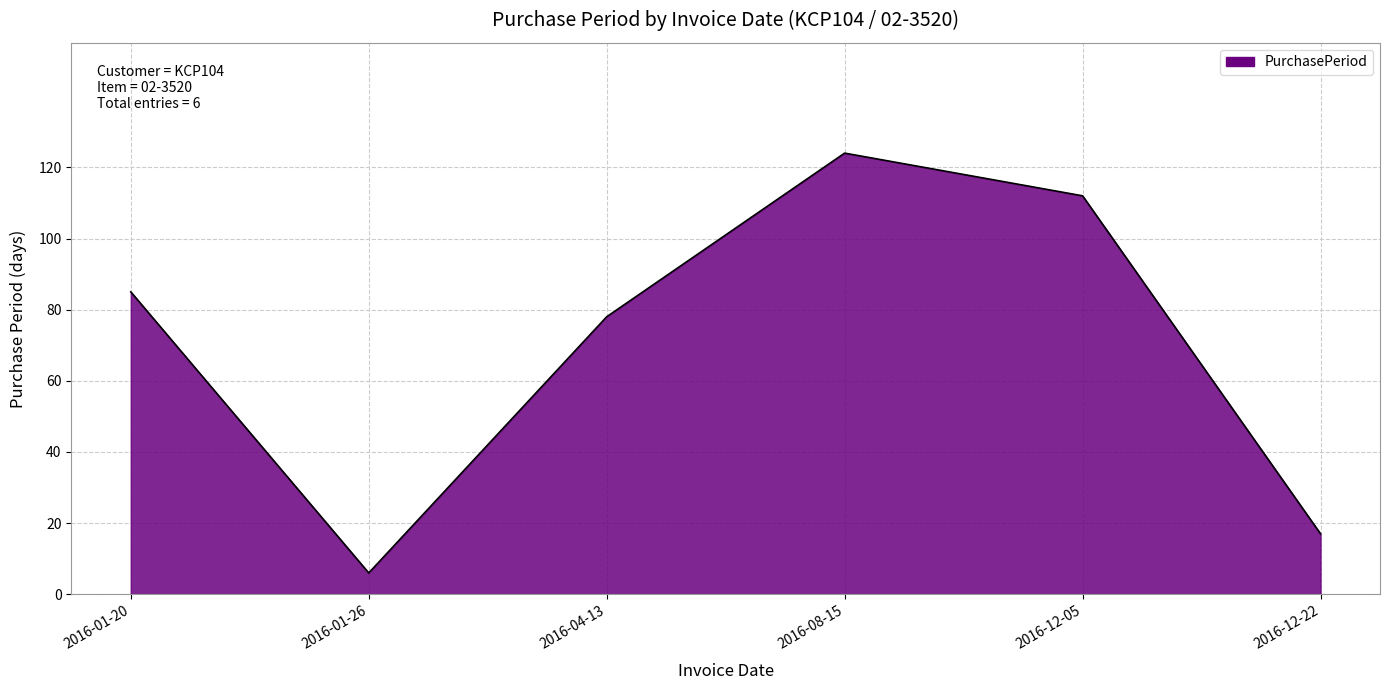

Reading right to left, list all the values displayed in this chart.

17	112	124	78	6	85